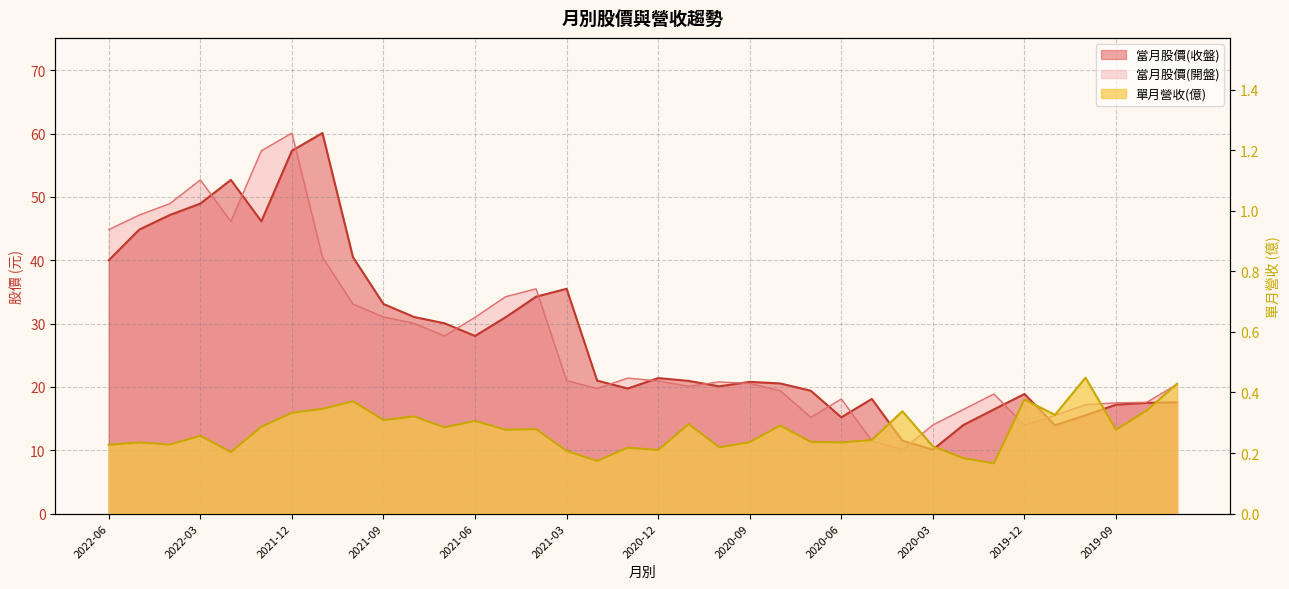

What is the greatest value displayed?

60.1